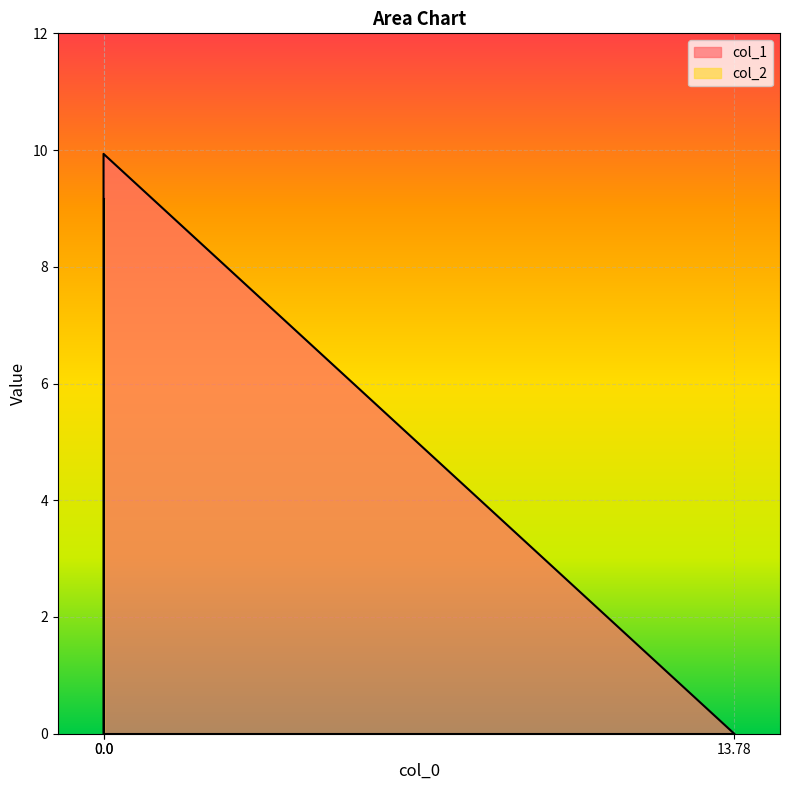

What are all the series names shown in the legend?

col_1, col_2